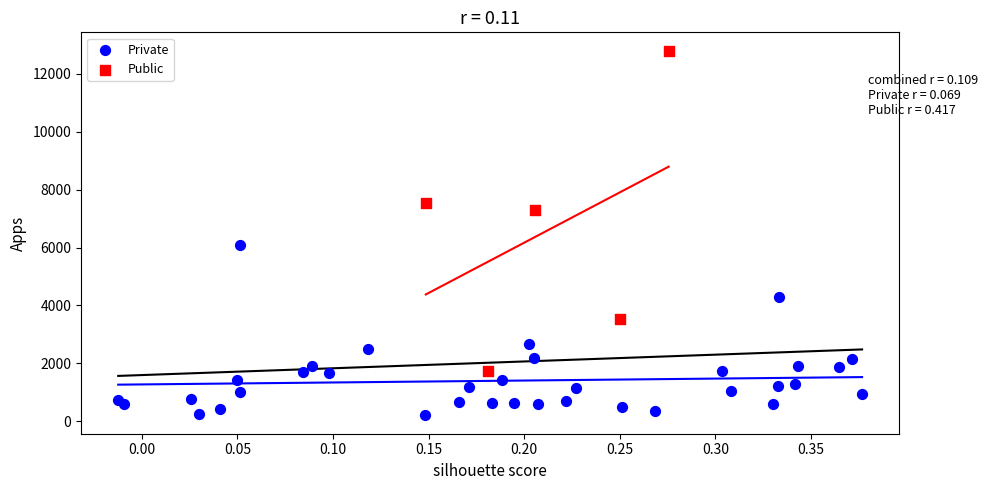

Which series contains the lowest Y value?

Private